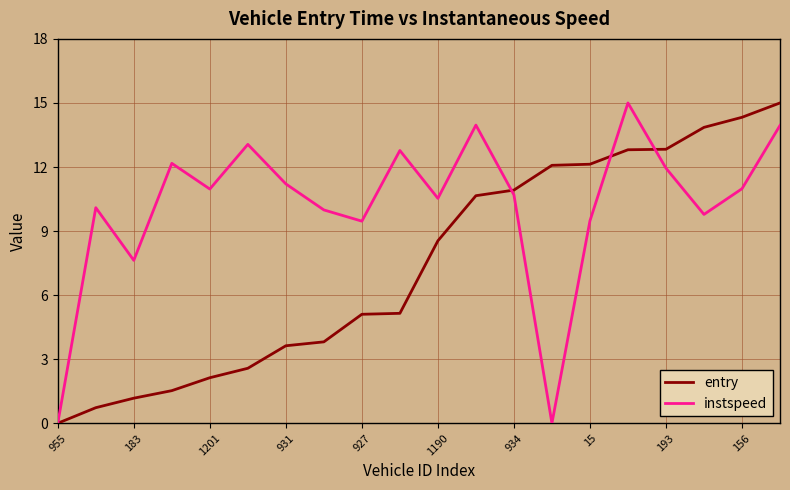

Does the chart have visible grid lines?

Yes